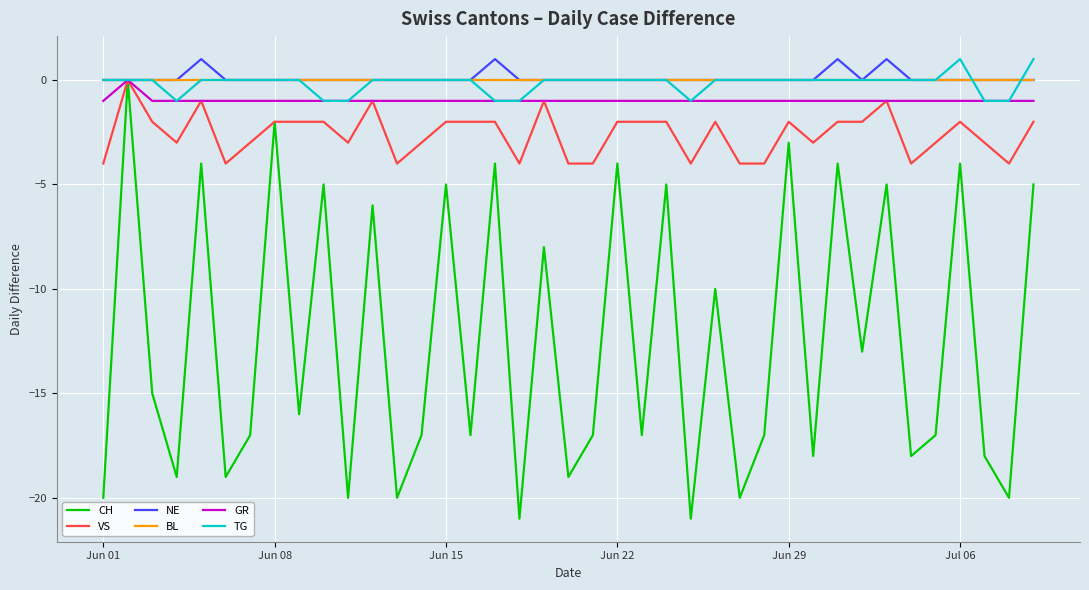

How many lines are shown in the chart?

6